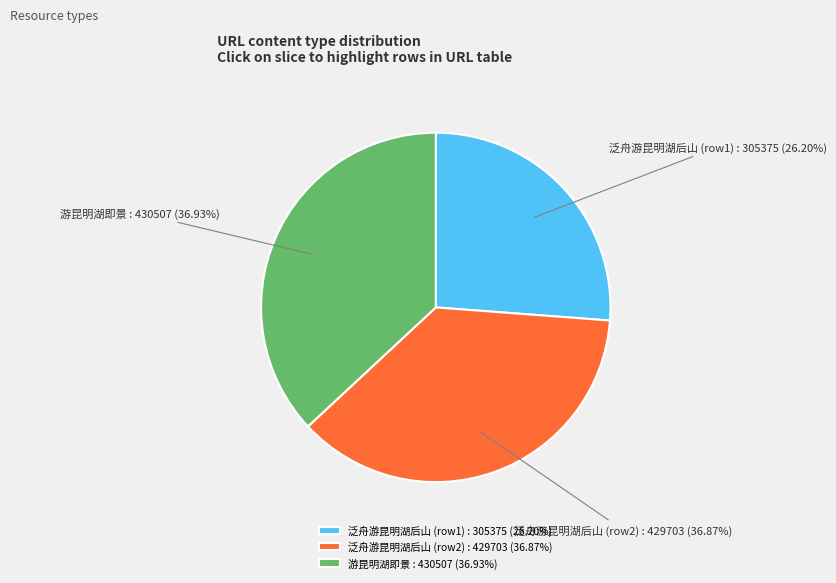

Is the sum of 游昆明湖即景 : 430507 (36.93%) and 泛舟游昆明湖后山 (row2) : 429703 (36.87%) greater than half?

Yes